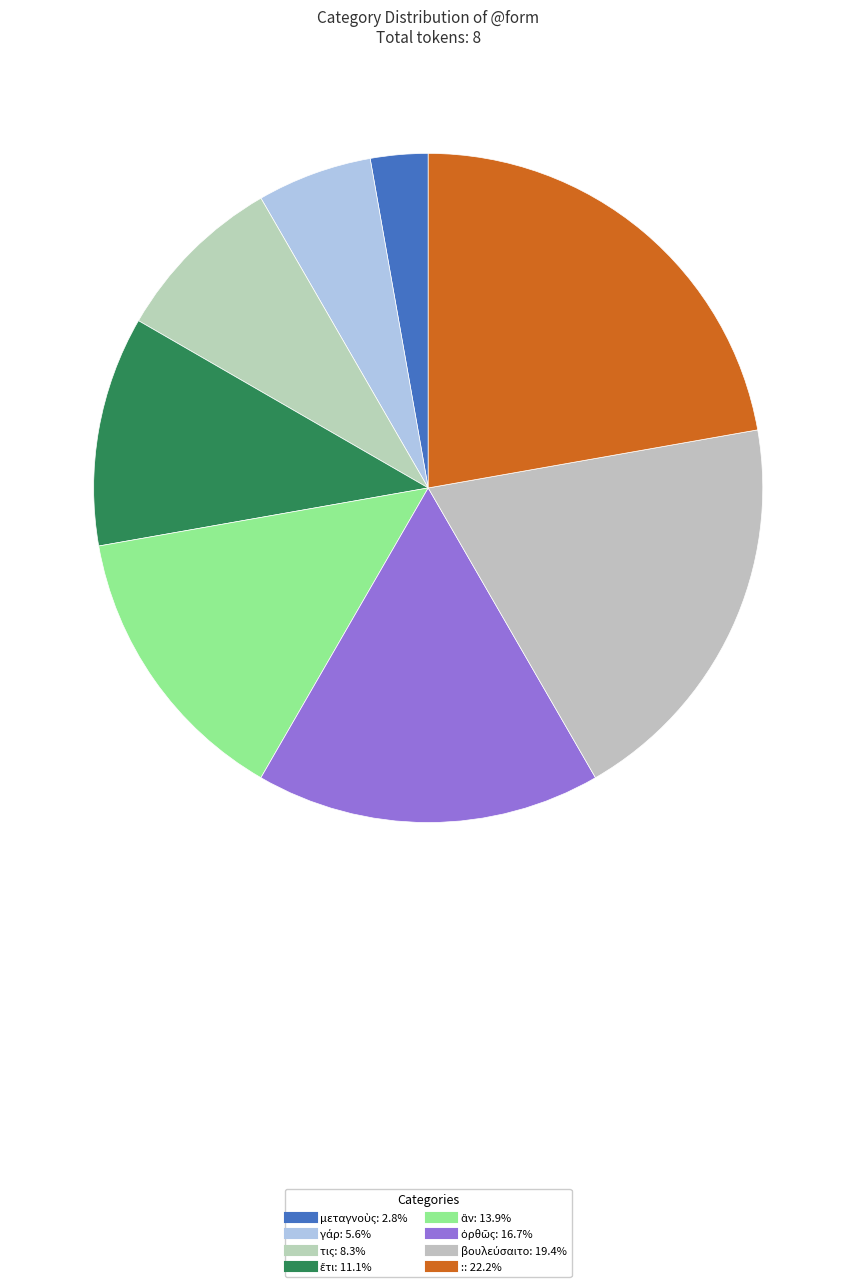

The βουλεύσαιτο slice represents 19% of the pie. True or false?

True